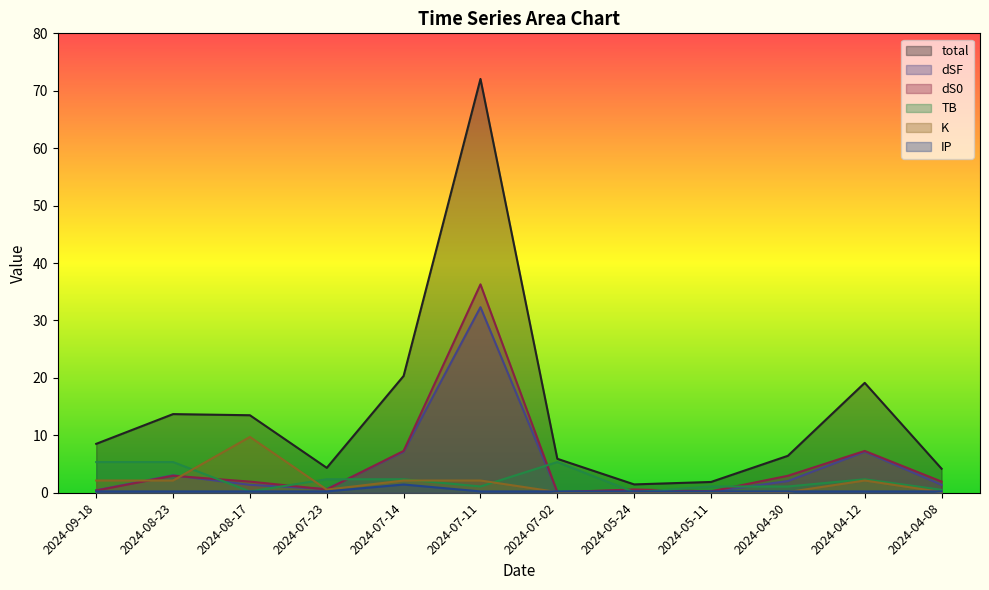

How many lines are shown in the chart?

6